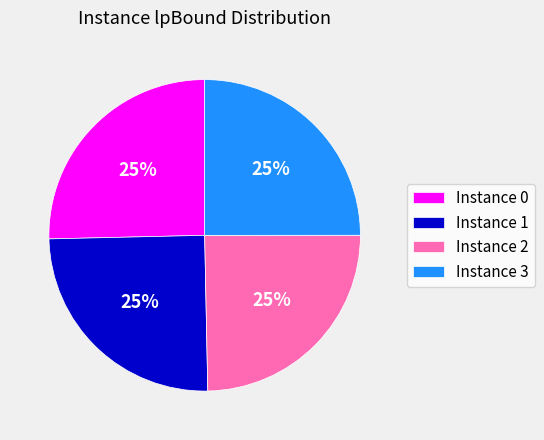

Is Instance 2 the majority of the pie?

No